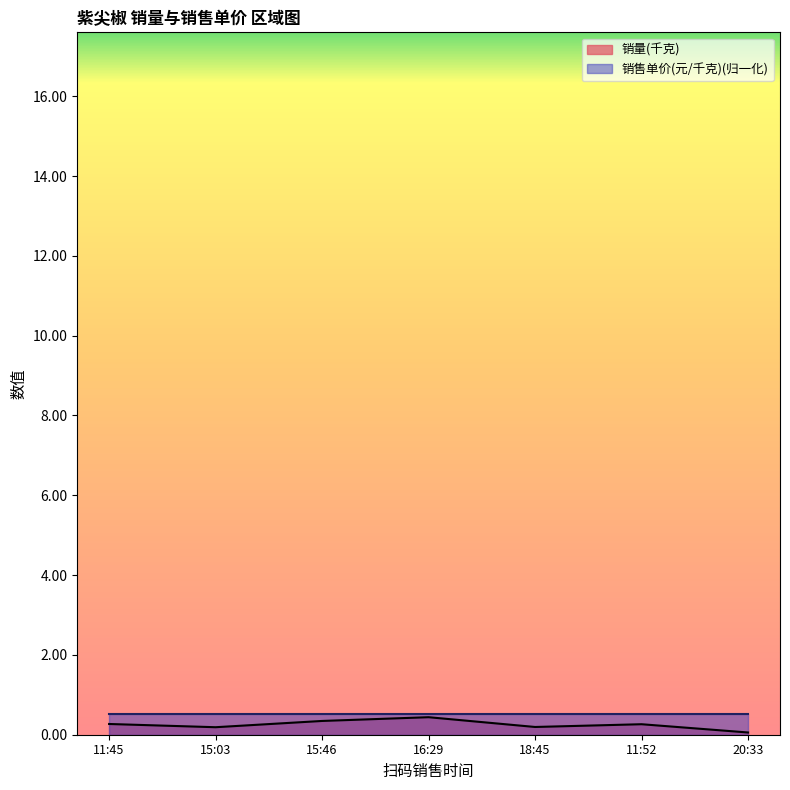

Which category has the highest value across all series?

16:29